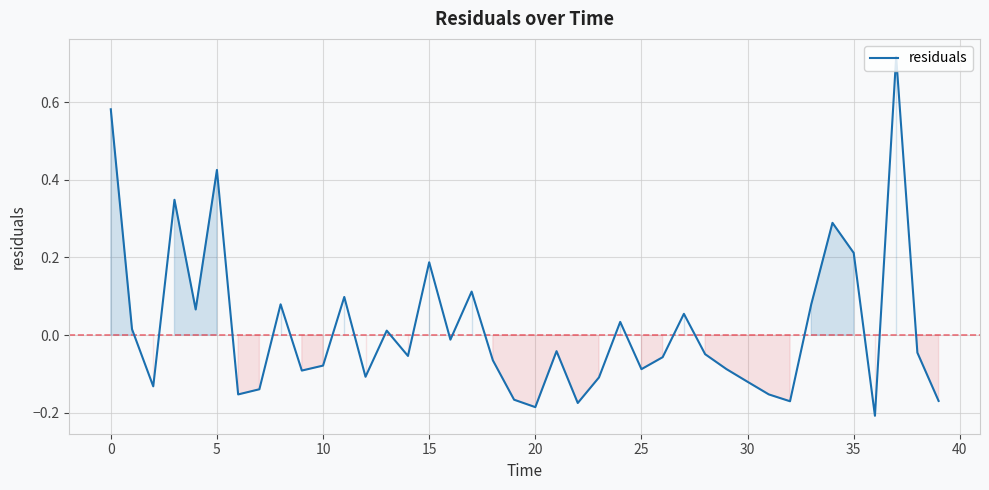

What is the difference between the maximum and minimum values?

0.9